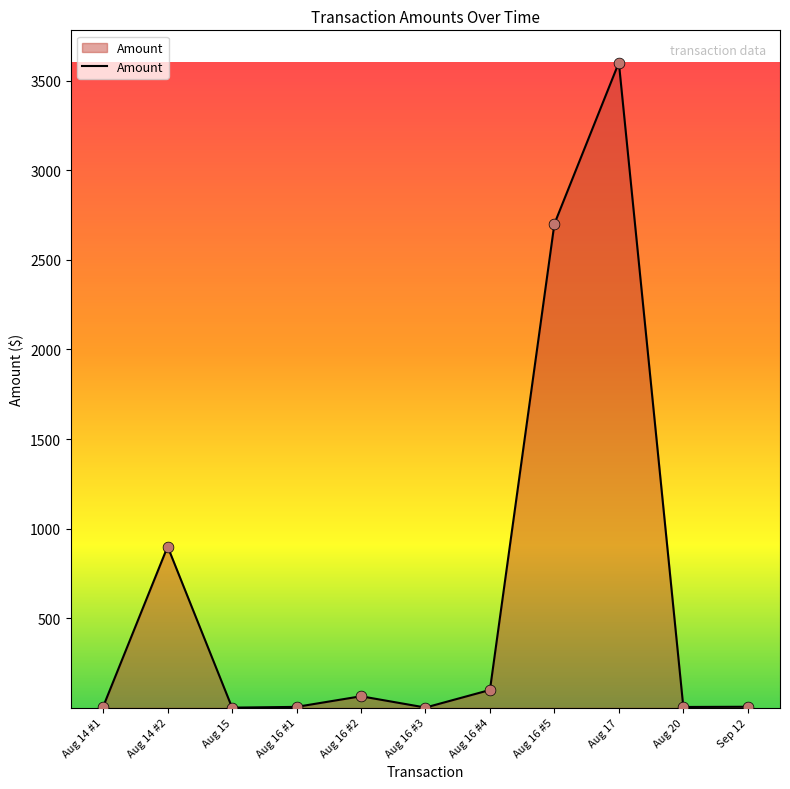

Between Aug 15 and Aug 16 #5, which is larger?

Aug 16 #5